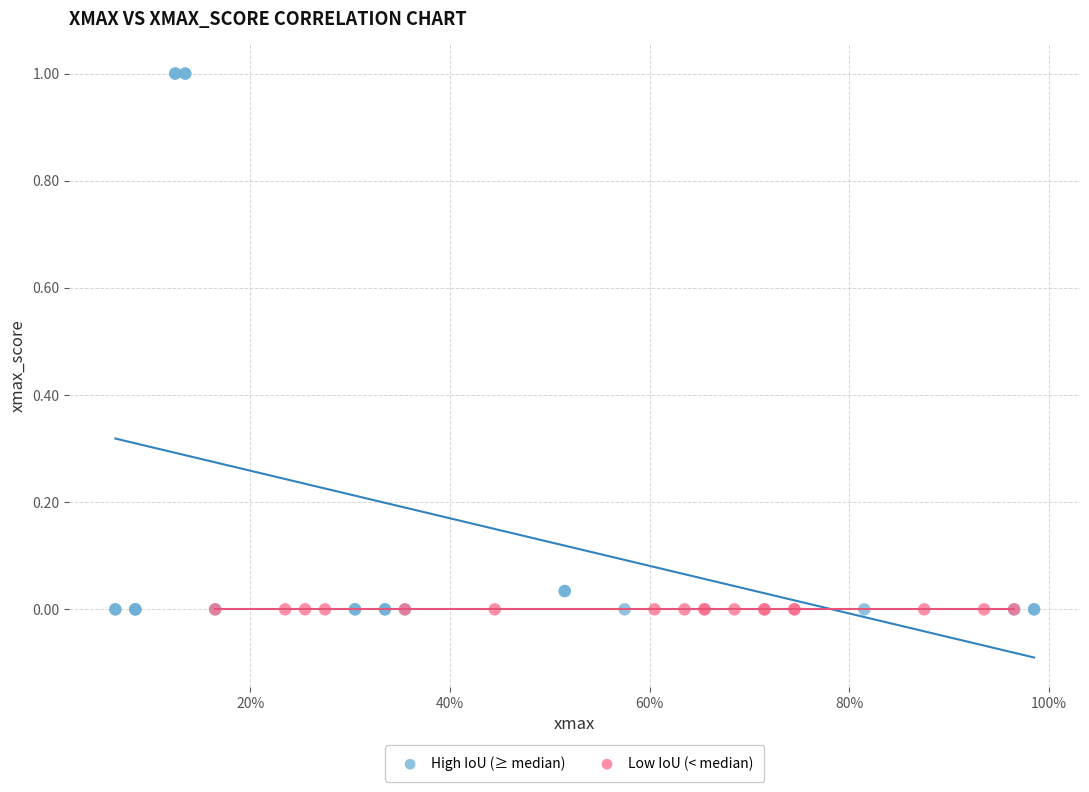

Which series contains the highest Y value?

High IoU (≥ median)